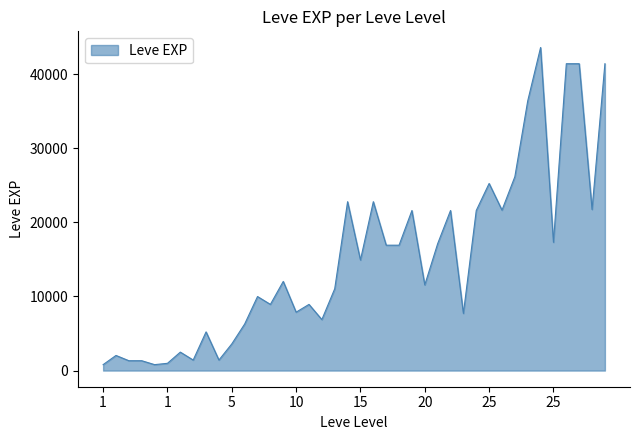

What is the maximum value shown in the chart?

43600